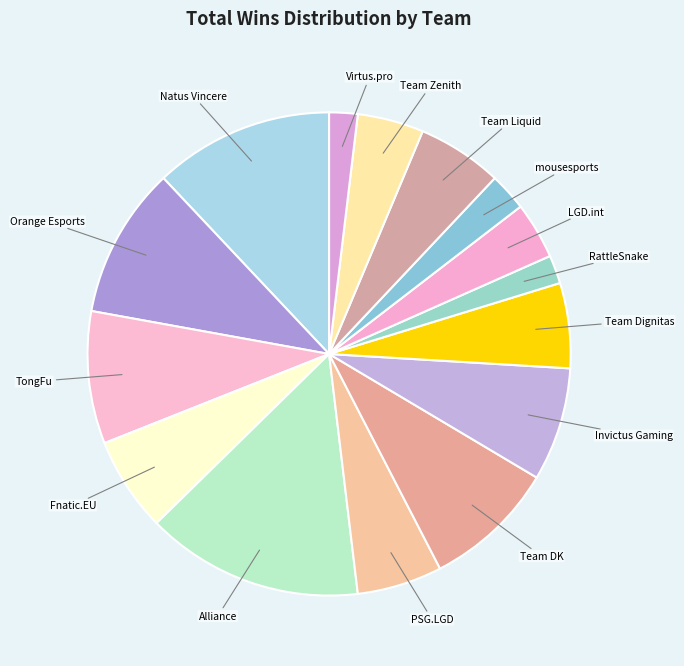

Count the number of slices in the pie.

15